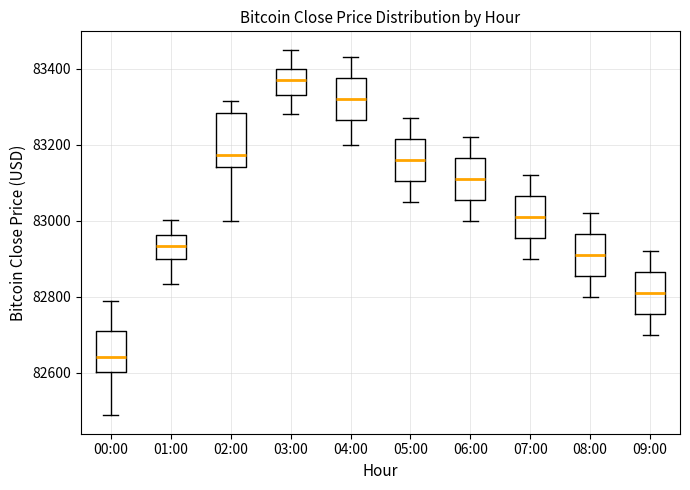

Which box's median line is the lowest?

00:00